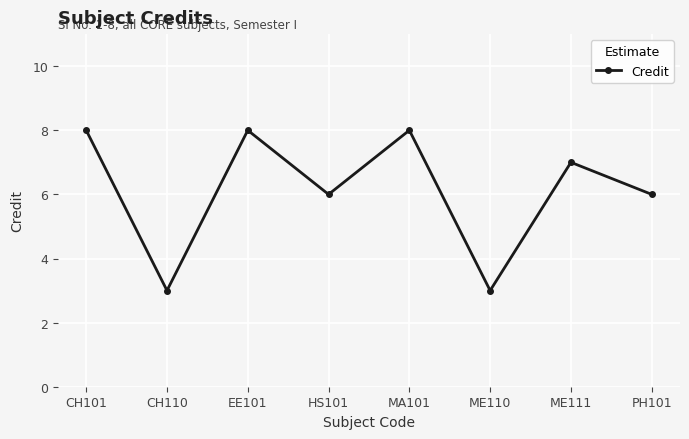

What is the difference between the values at PH101 and ME111?

1